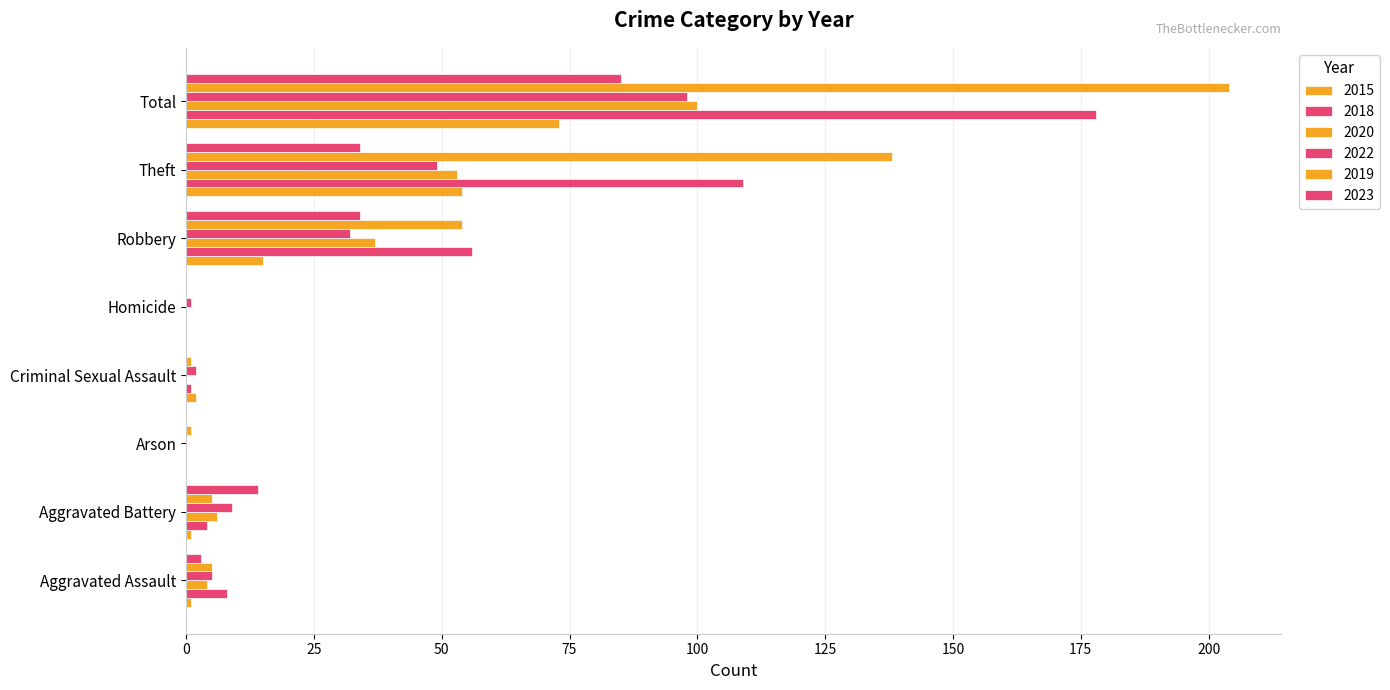

Which series has the widest spread of values?

2019